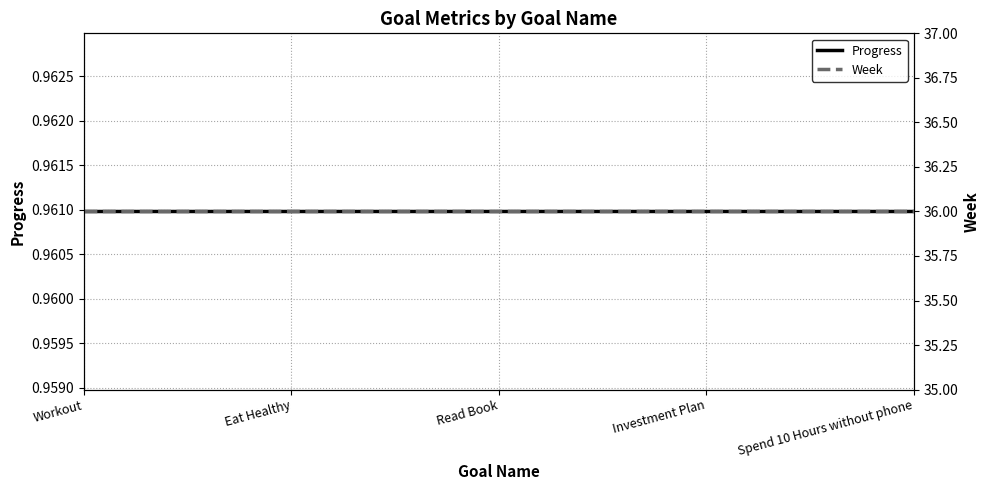

Reading left to right, extract all data points from this chart.

Progress: Workout=1.0	Eat Healthy=1.0	Read Book=1.0	Investment Plan=1.0	Spend 10 Hours without phone=1.0
Week: Workout=36.0	Eat Healthy=36.0	Read Book=36.0	Investment Plan=36.0	Spend 10 Hours without phone=36.0